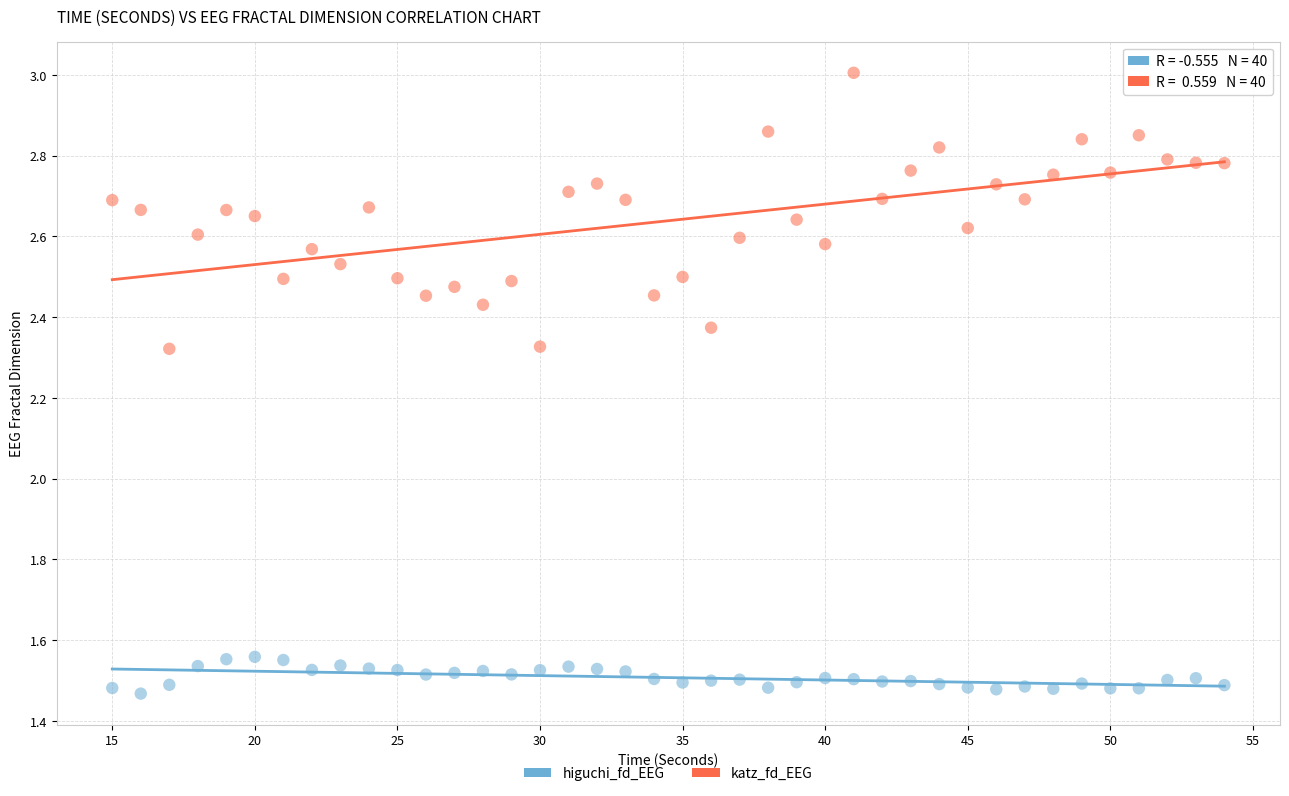

What are all the series names shown in the legend?

higuchi_fd_EEG, katz_fd_EEG